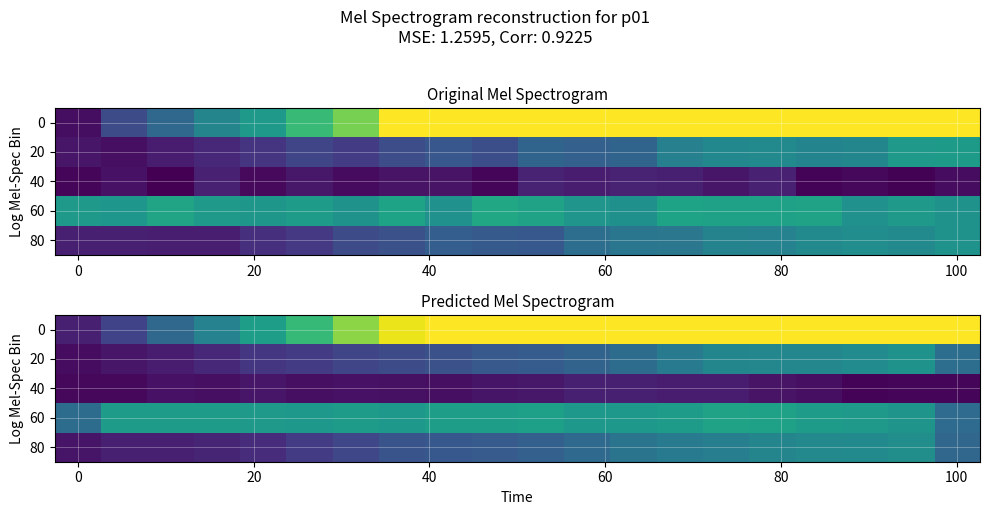

What is the maximum value shown in the chart?

4.8